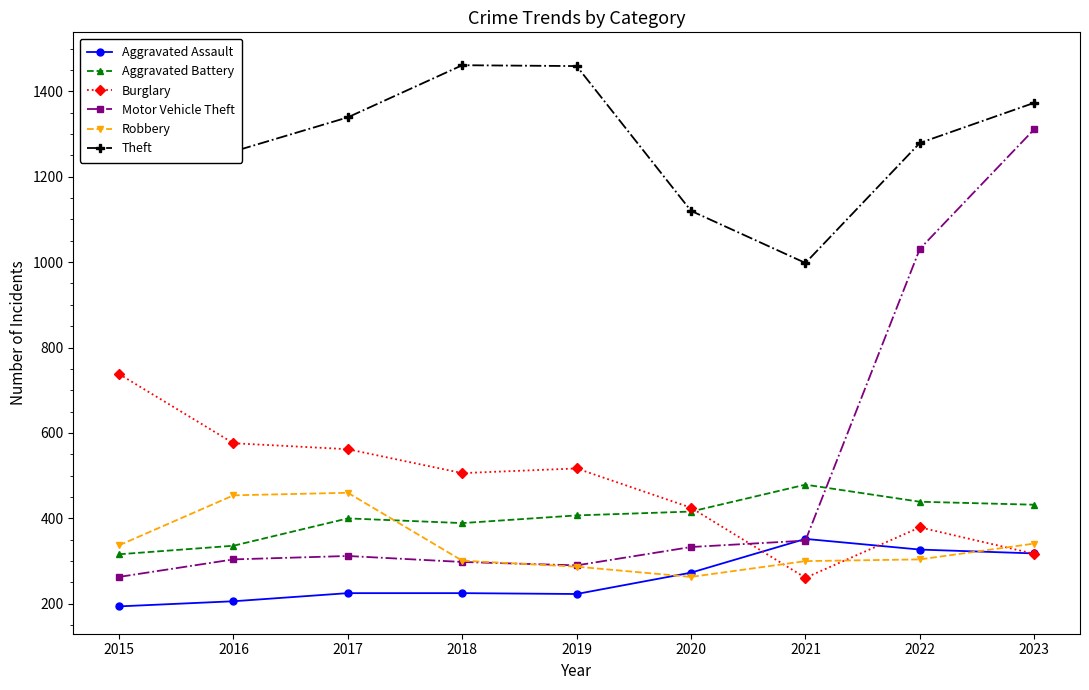

The Theft series shows 1259 at 2016. True or false?

True